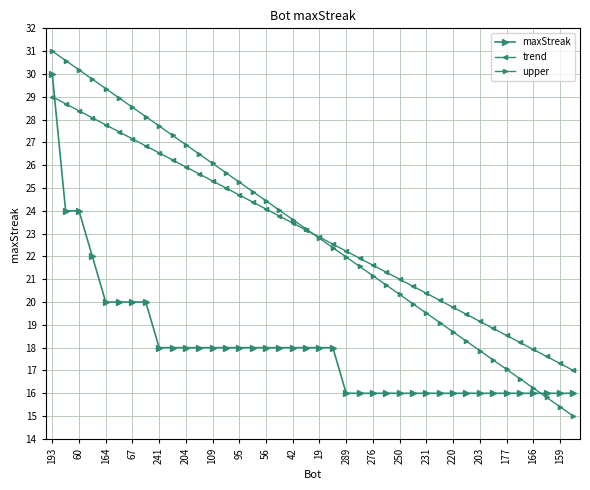

Where is maxStreak nearest to the value 23?

60